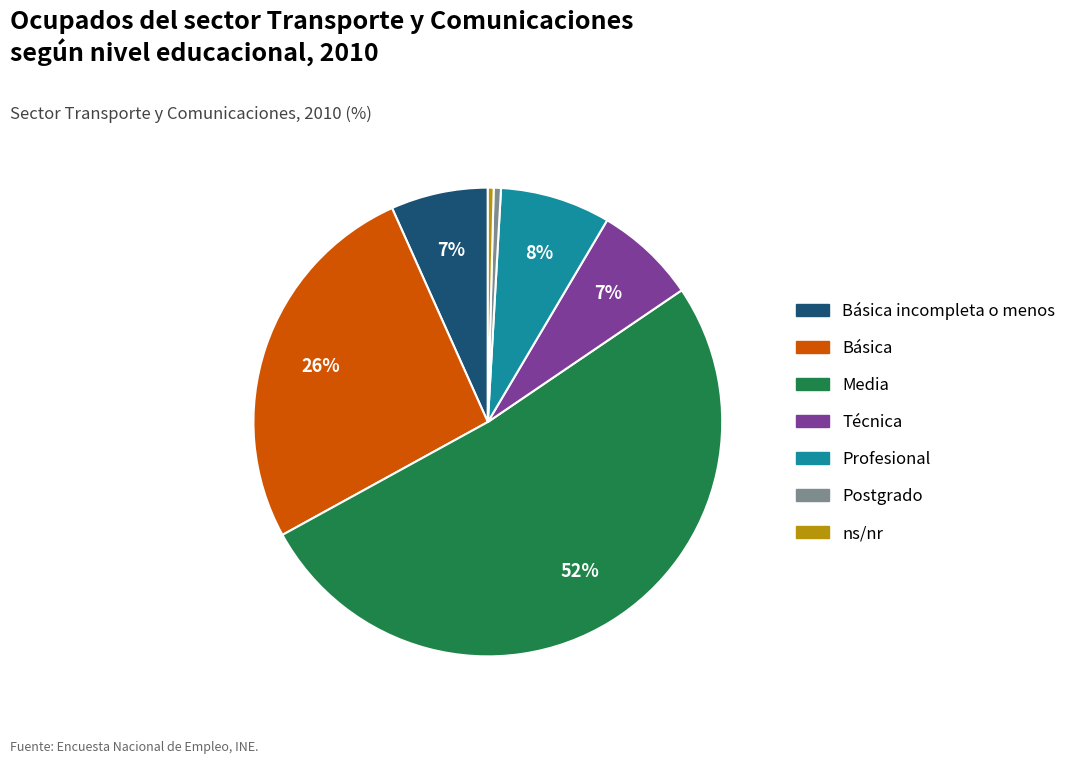

What is the smallest slice in the pie chart?

ns/nr